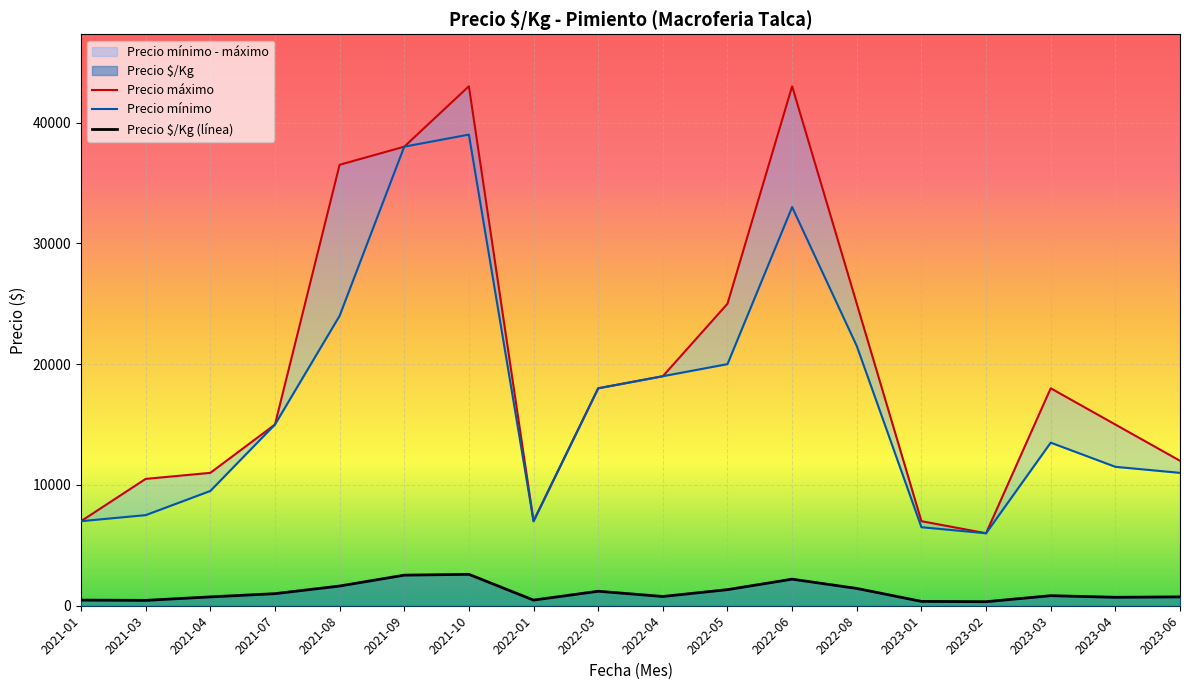

True or false: Precio $/Kg has more than 0 points higher than both neighbors.

True